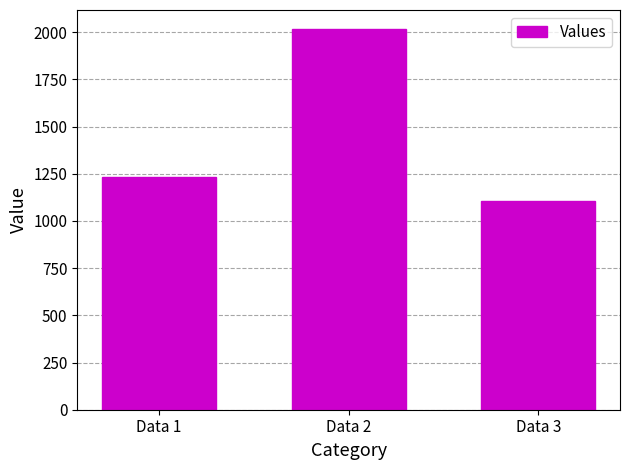

Rank the categories by value from lowest to highest.

Data 3, Data 1, Data 2